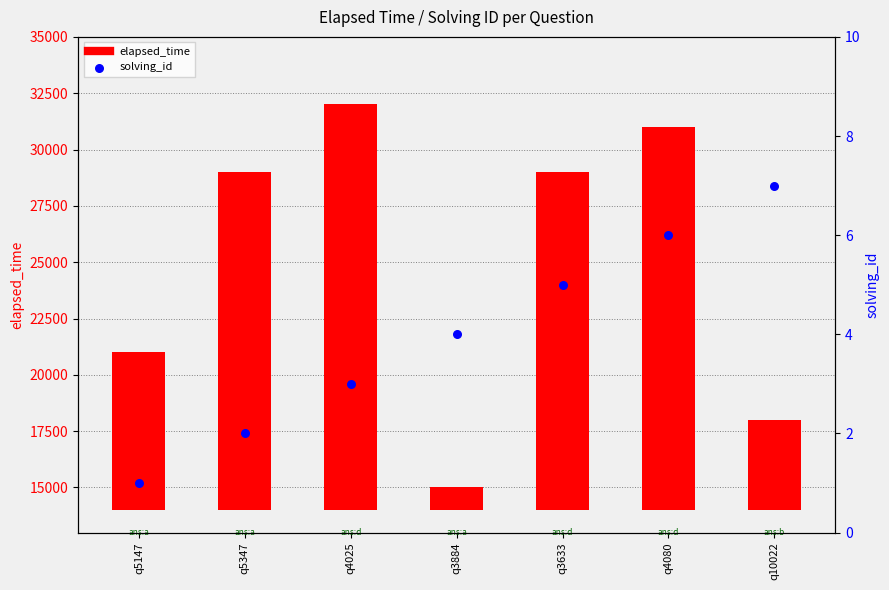

Which series has the largest Y range (max minus min)?

elapsed_time